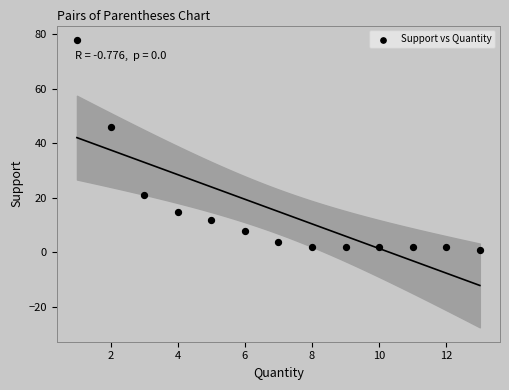

What is the range of Y values (max minus min)?

77